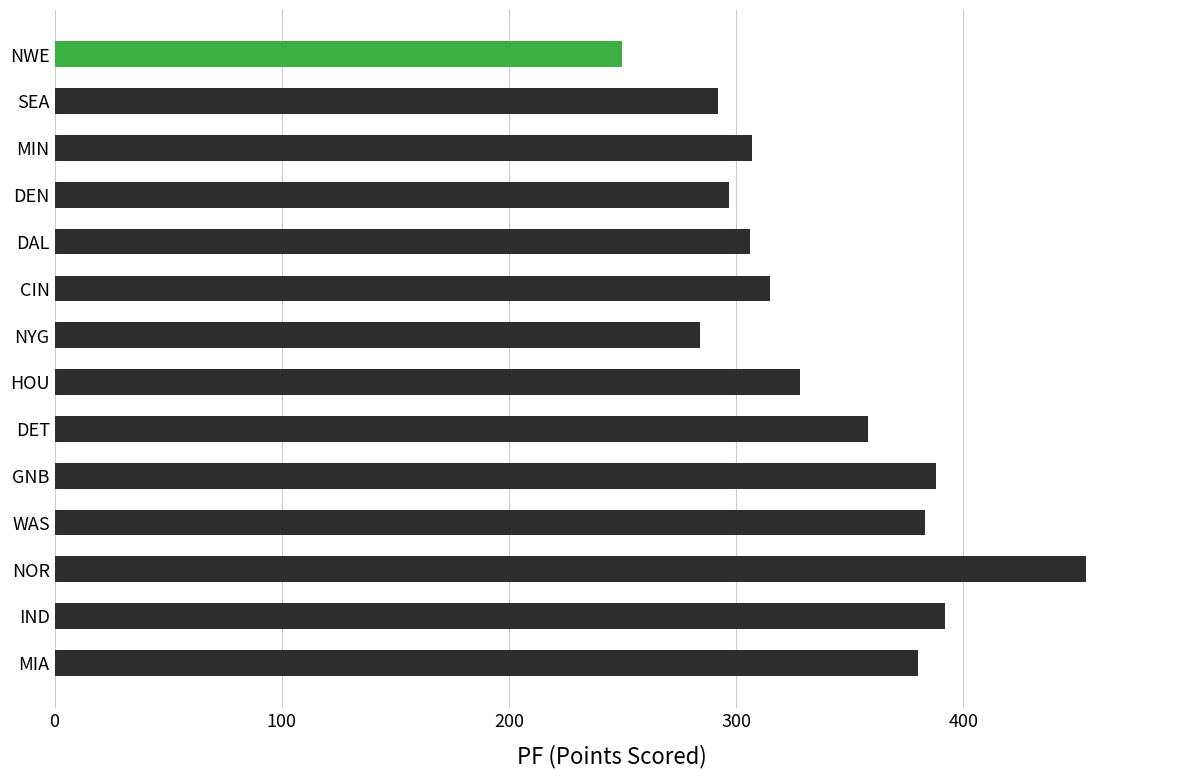

What is the label of the 1st bar from the bottom?

MIA